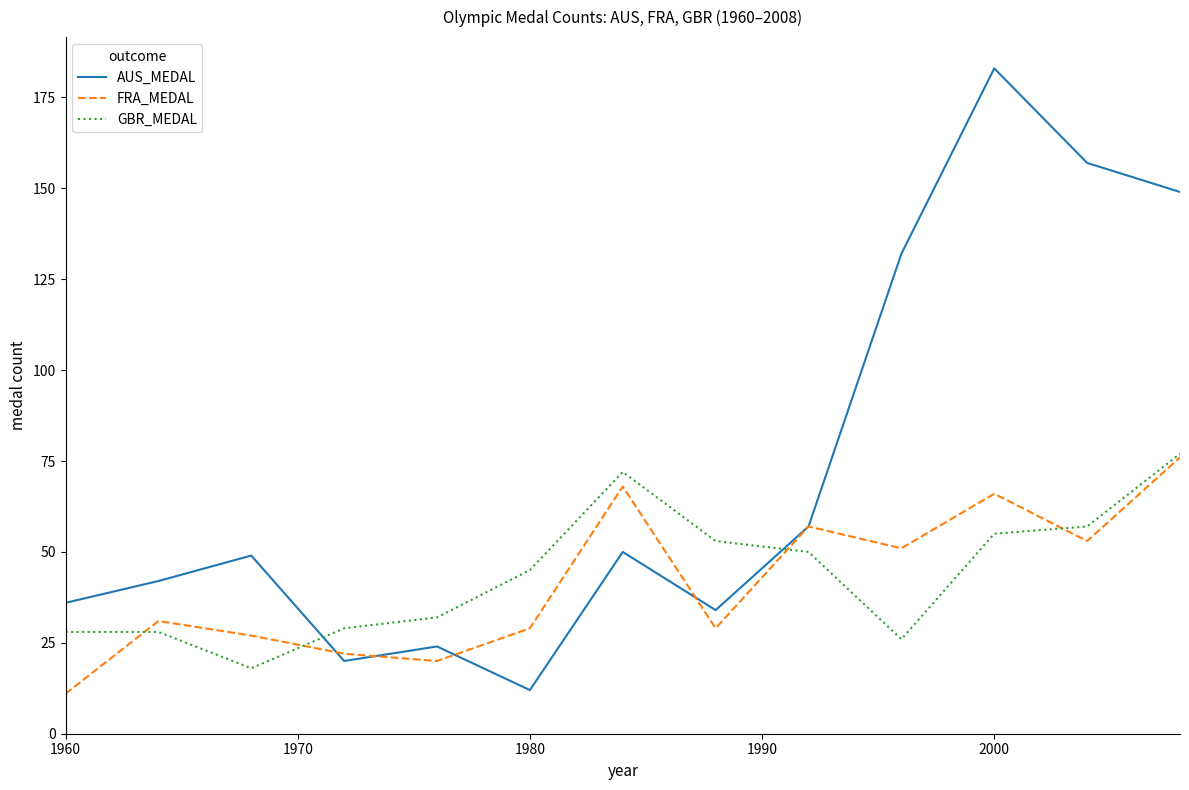

Which series has the largest total across all categories?

AUS_MEDAL